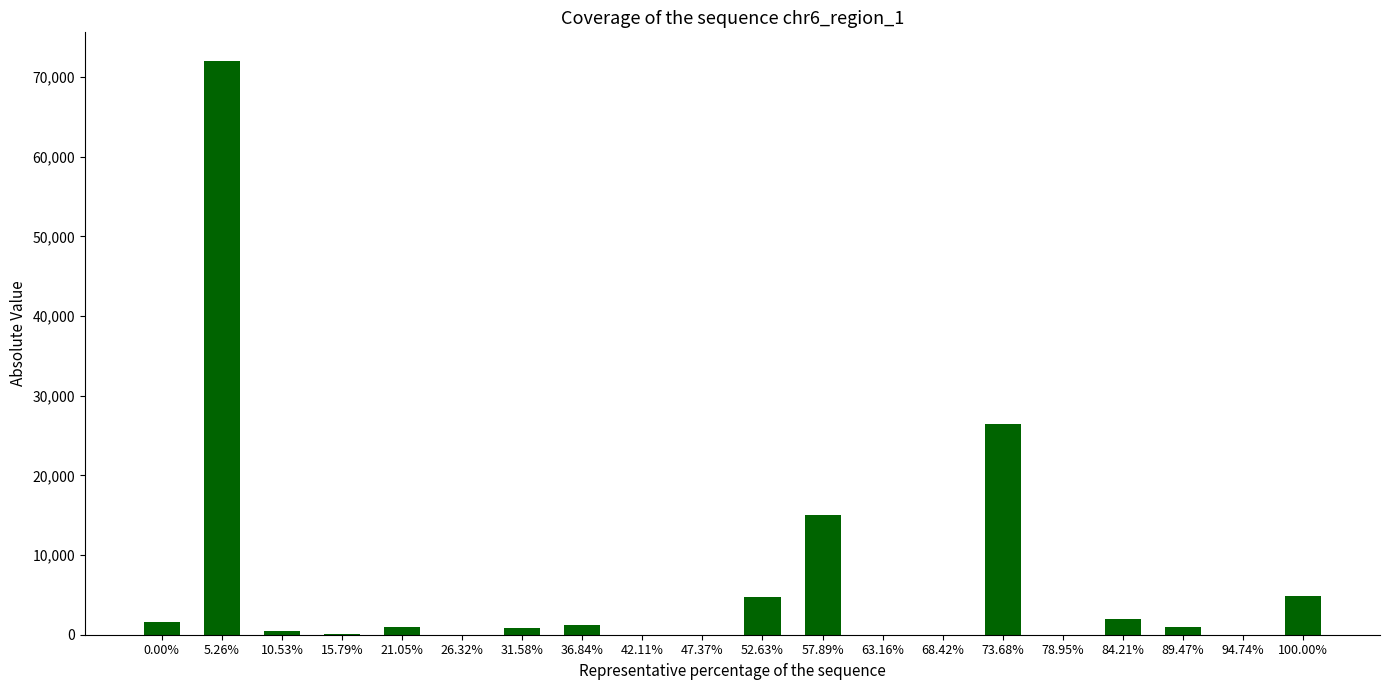

What is the sum of all values?

131441.5